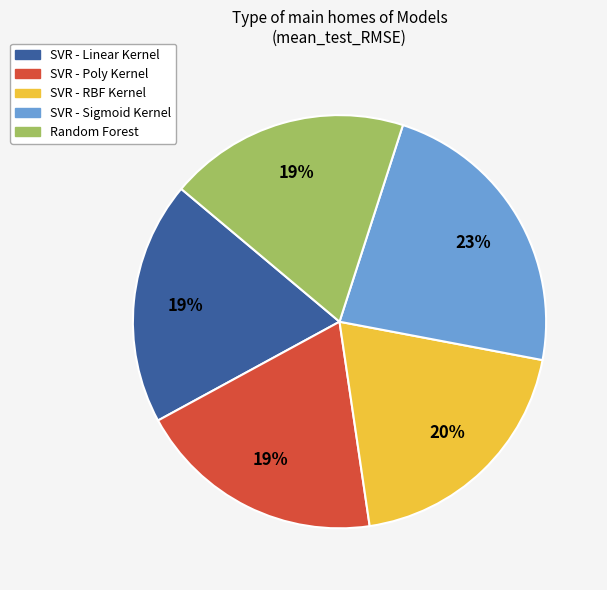

To the nearest percent, what percentage of the pie is Random Forest?

19%